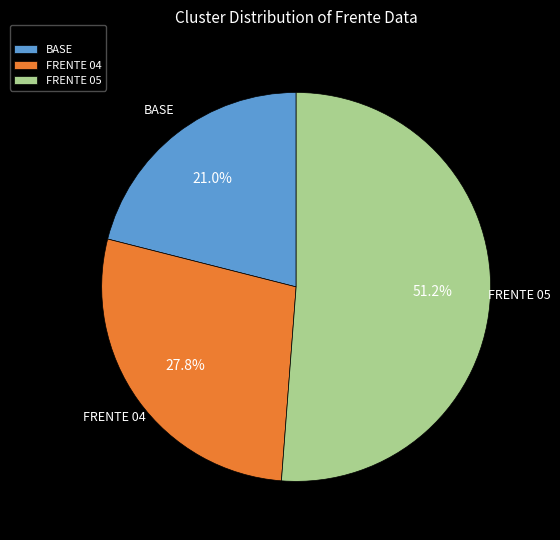

What is the total percentage of FRENTE 05 and BASE?

72.2%